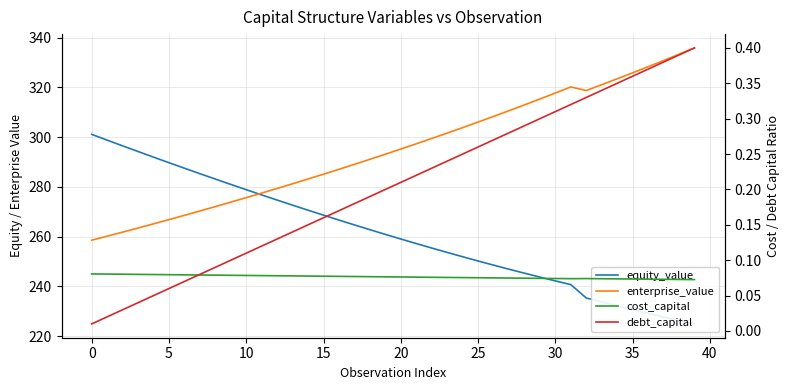

True or false: debt_capital and enterprise_value cross at least once.

False